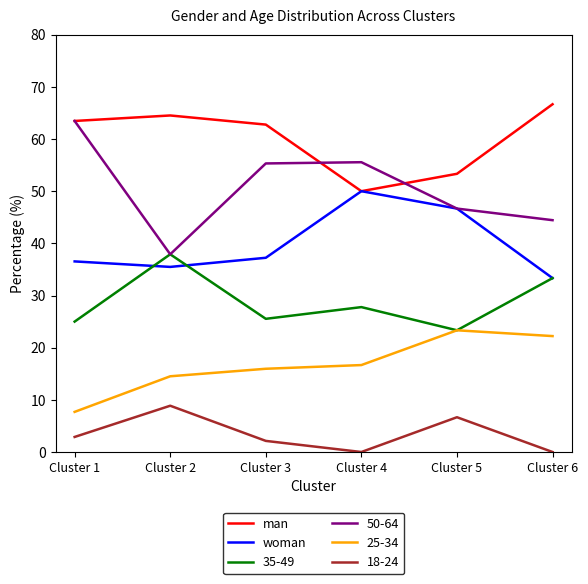

Rank the series by their average value, from lowest to highest.

18-24, 25-34, 35-49, woman, 50-64, man